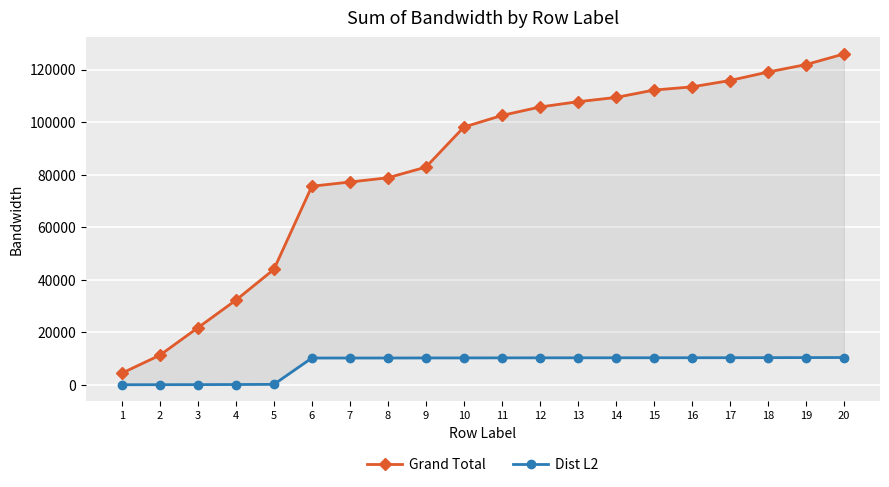

Which category has the highest value across all series?

20